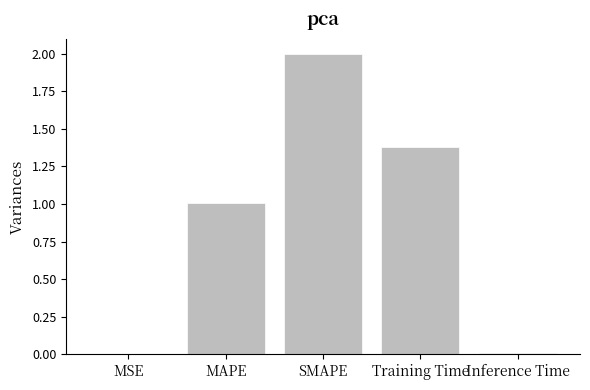

Which category has the highest value across all series?

SMAPE